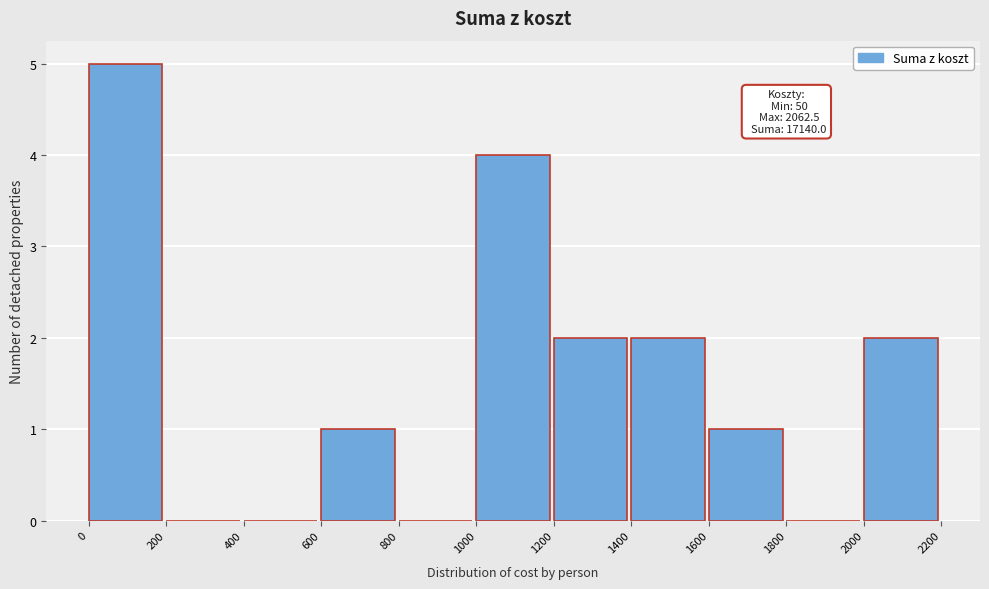

Over which range of the x-axis is the bar tallest?

0 to 200